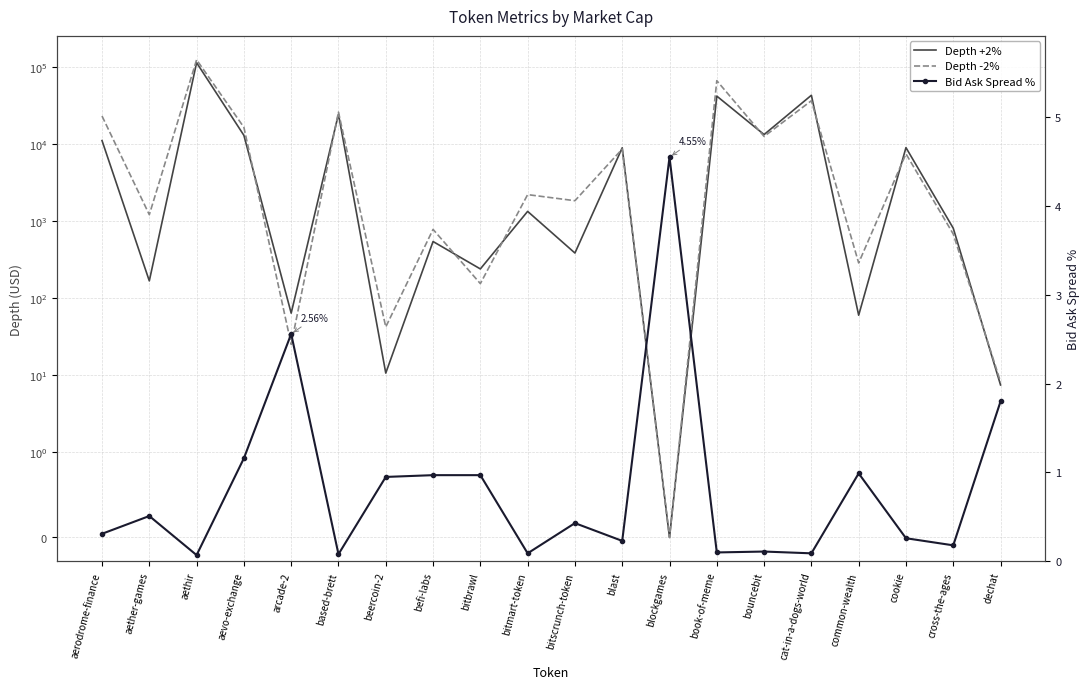

What is the difference between the Depth +2% values at blast and book-of-meme?

32831.8